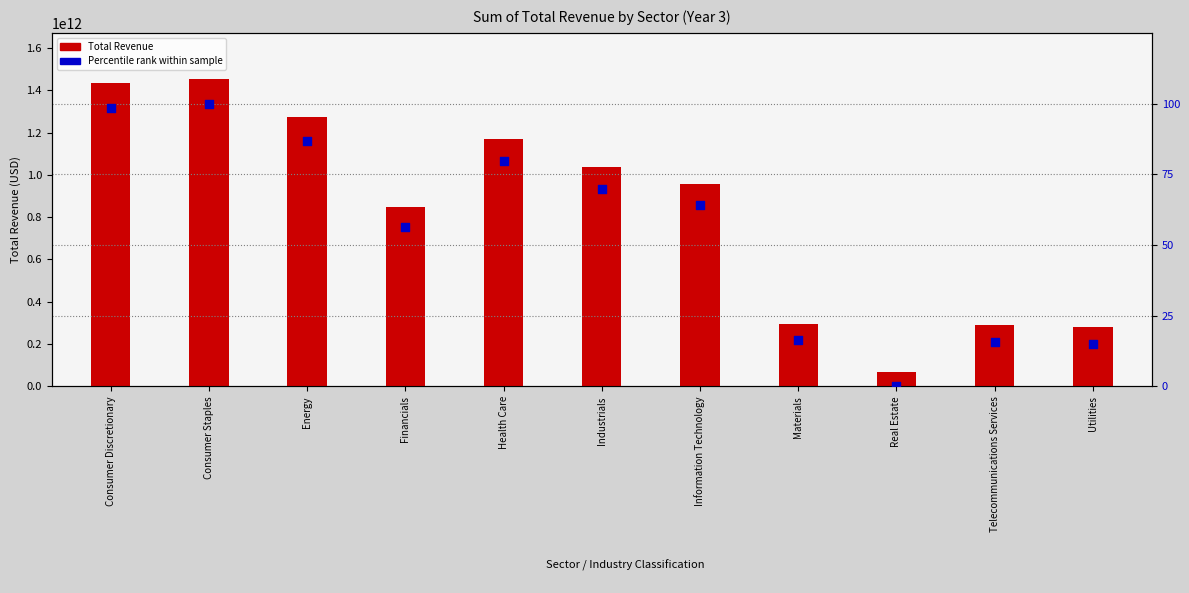

Which series has the widest spread of Y values?

Total Revenue